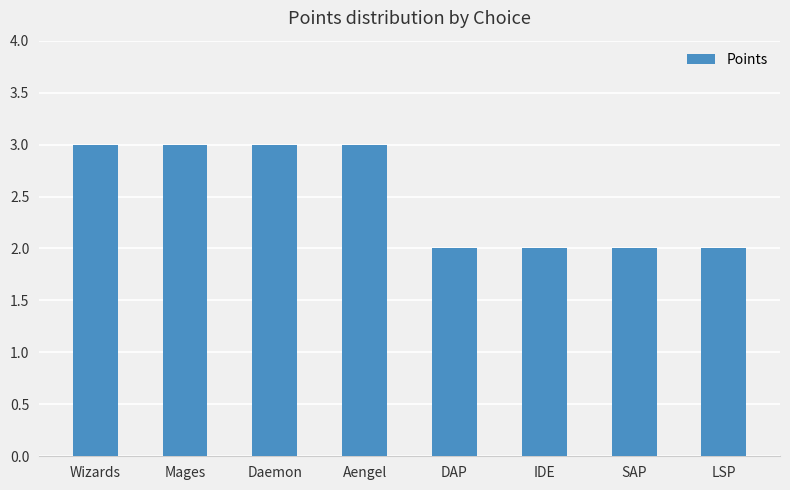

What is the label of the 7th bar from the right?

Mages